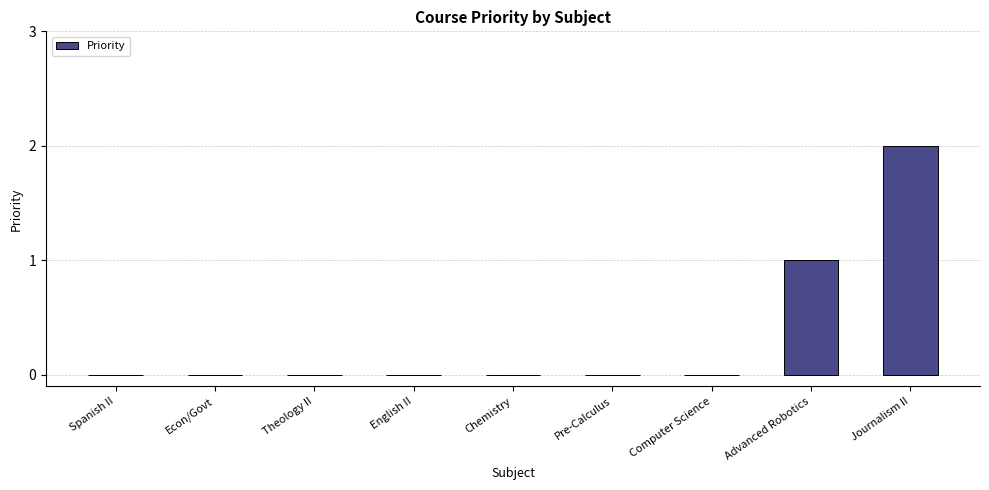

True or false: the data shows 2 at Journalism II.

True